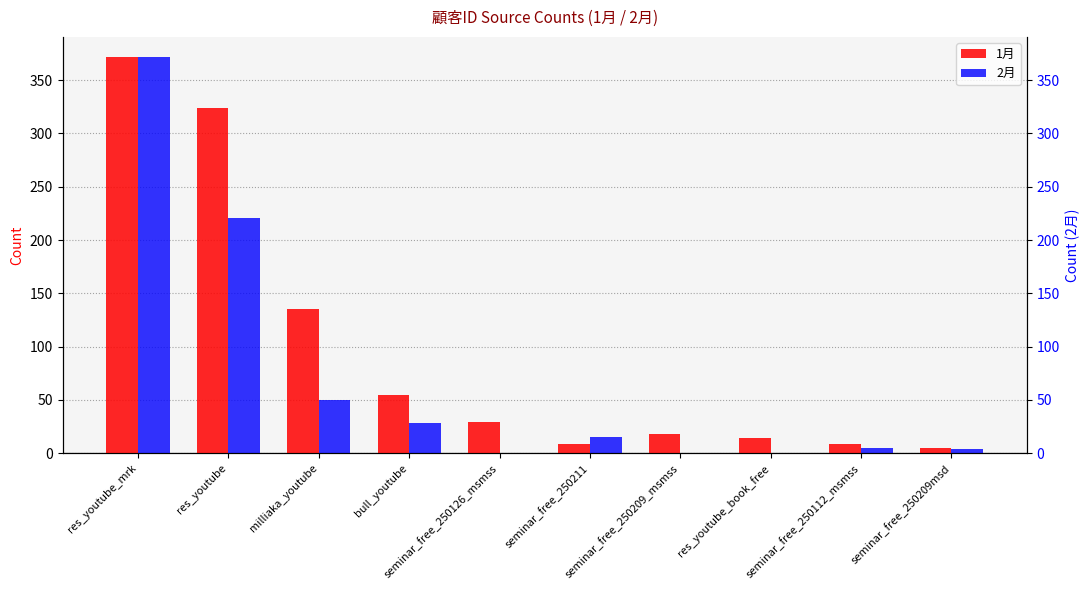

Which category has the highest value in the 1月 series?

res_youtube_mrk